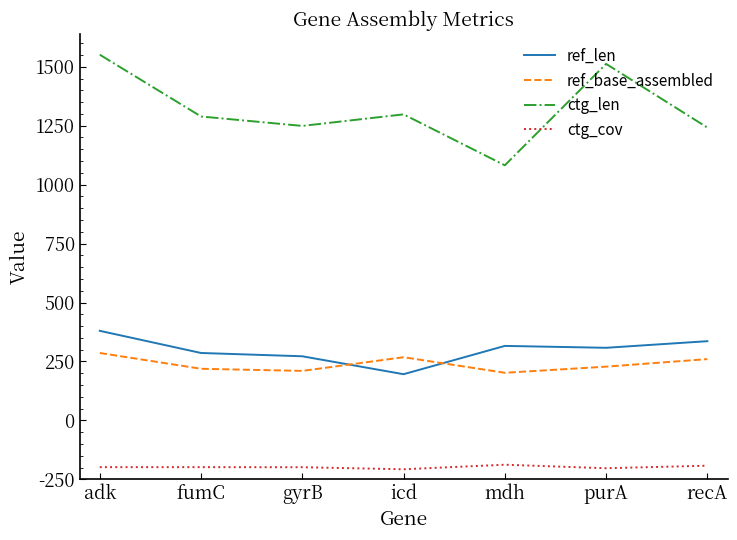

What is the difference between the ref_len values at fumC and gyrB?

14.0